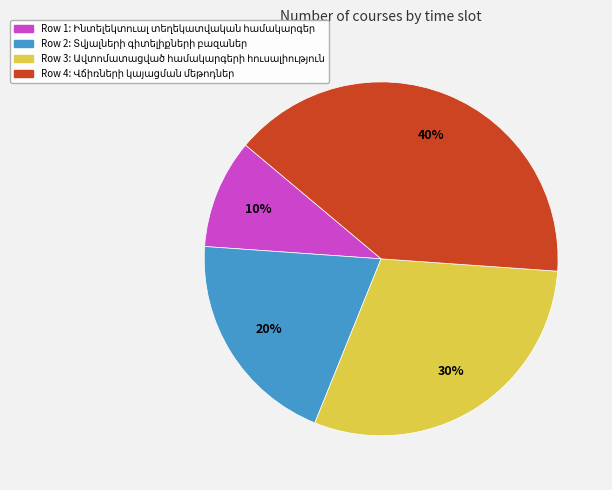

Count the number of slices in the pie.

4